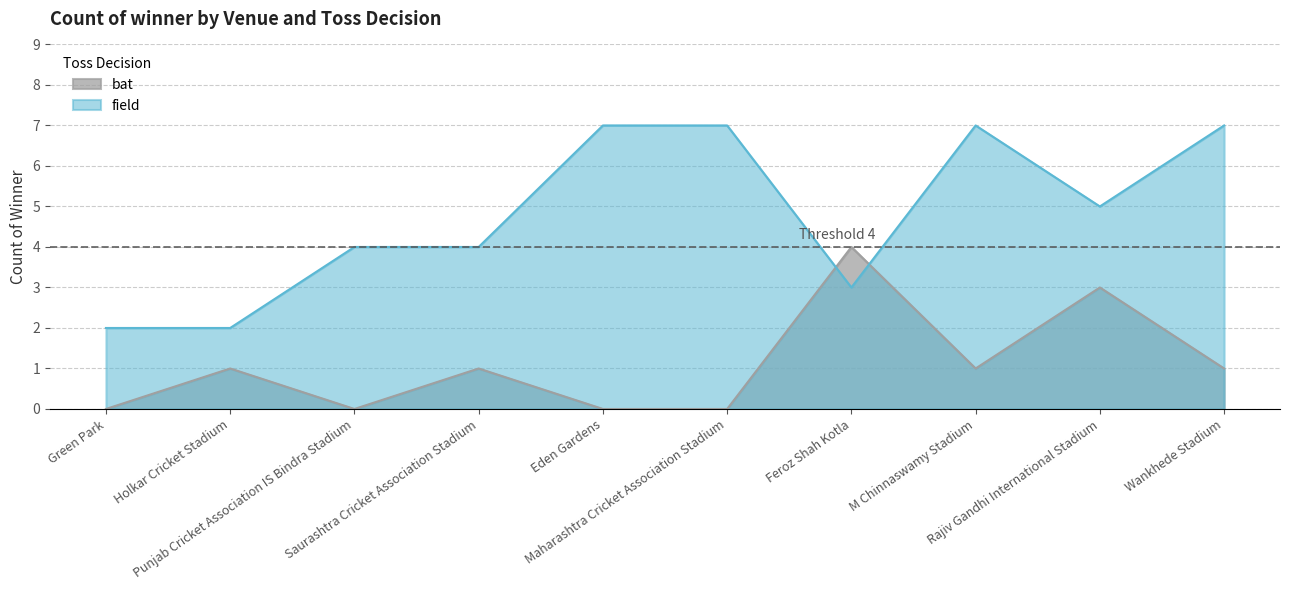

At which label does bat reach its minimum?

Green Park